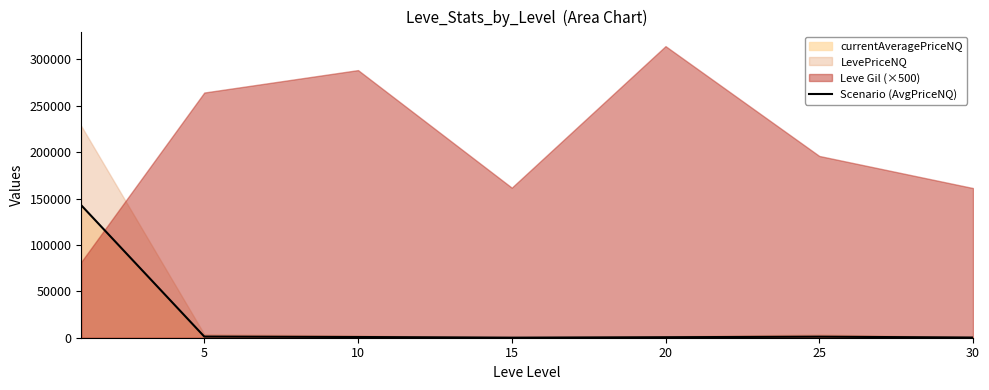

What is the minimum value shown in the chart?

80.0